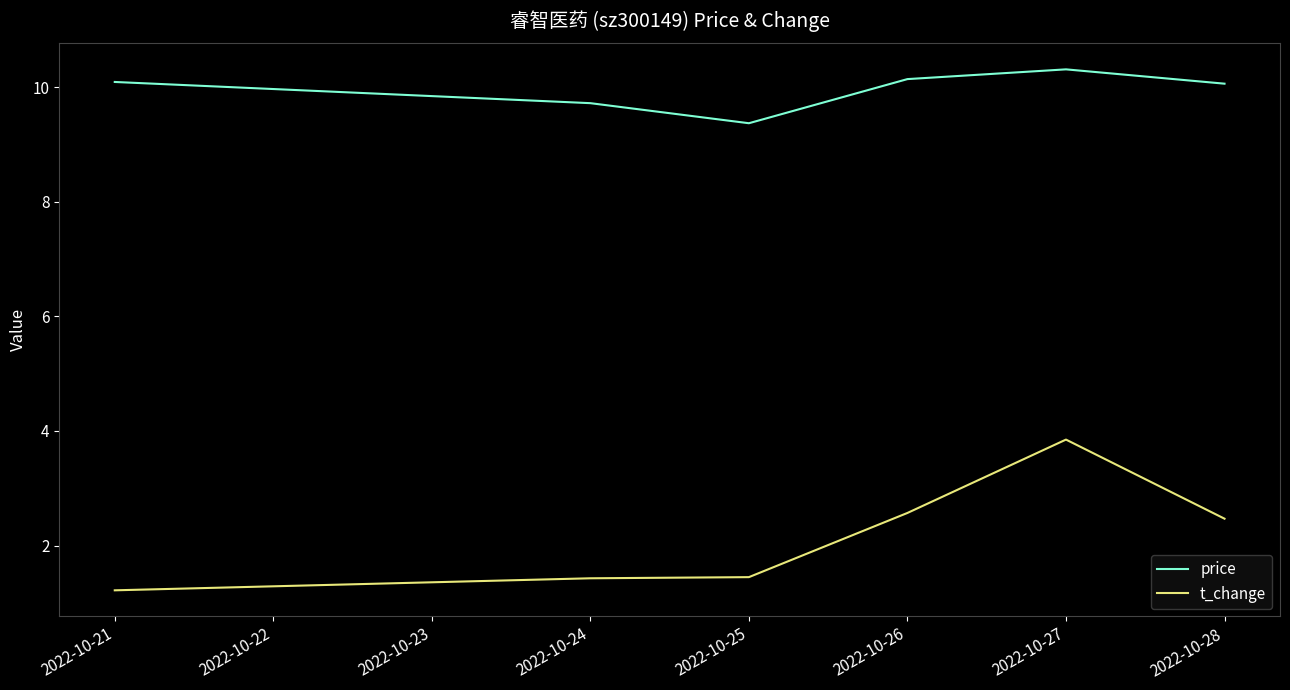

At how many categories does at least one series exceed 8?

6